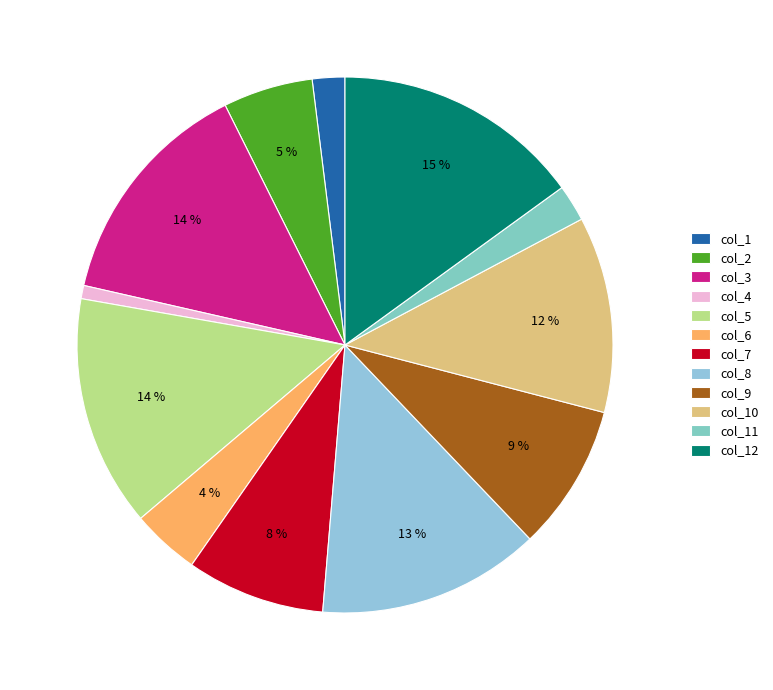

To the nearest percent, what is the combined percentage of col_8 and col_12?

28%